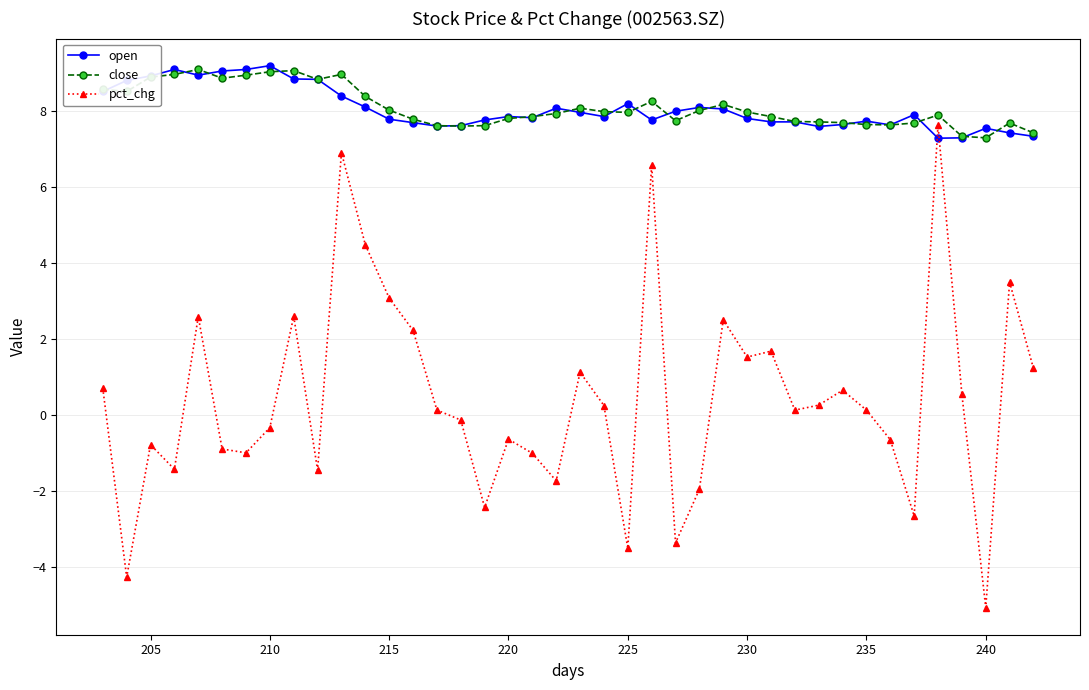

Which series has the largest range (max minus min)?

pct_chg